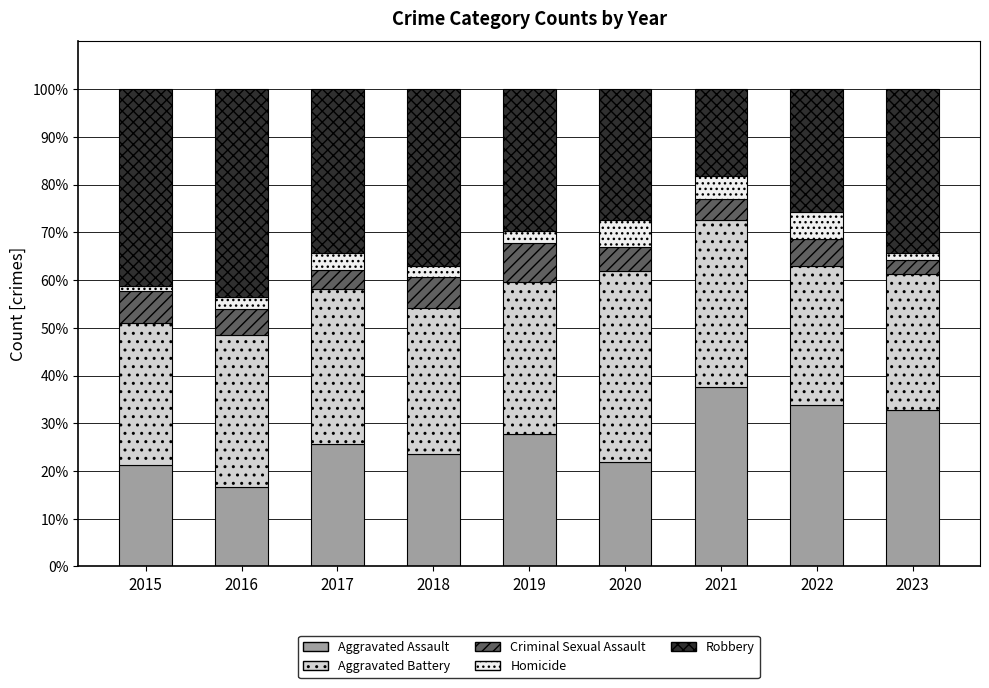

What is the difference between the maximum and minimum values in the Aggravated Assault series?

21.0